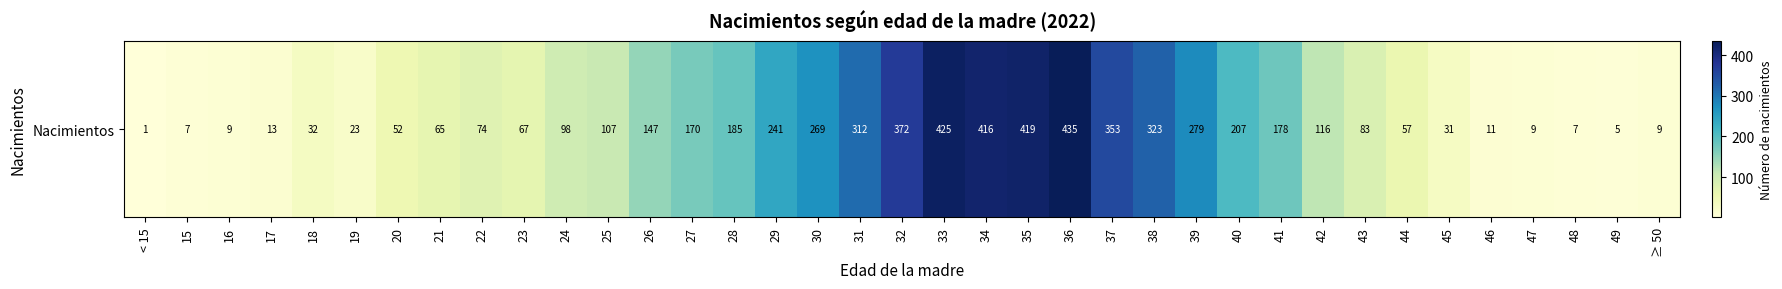

True or false: the data shows 558 at 31.

False